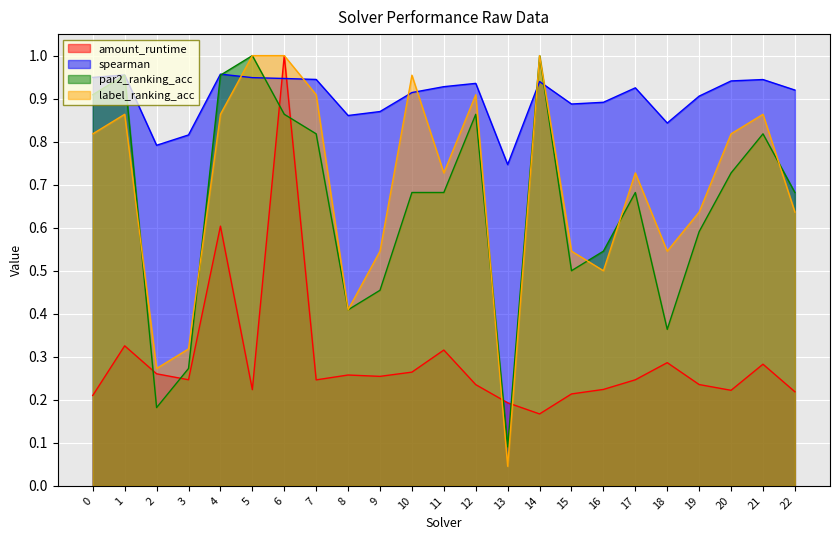

At how many categories does at least one series exceed 0?

23